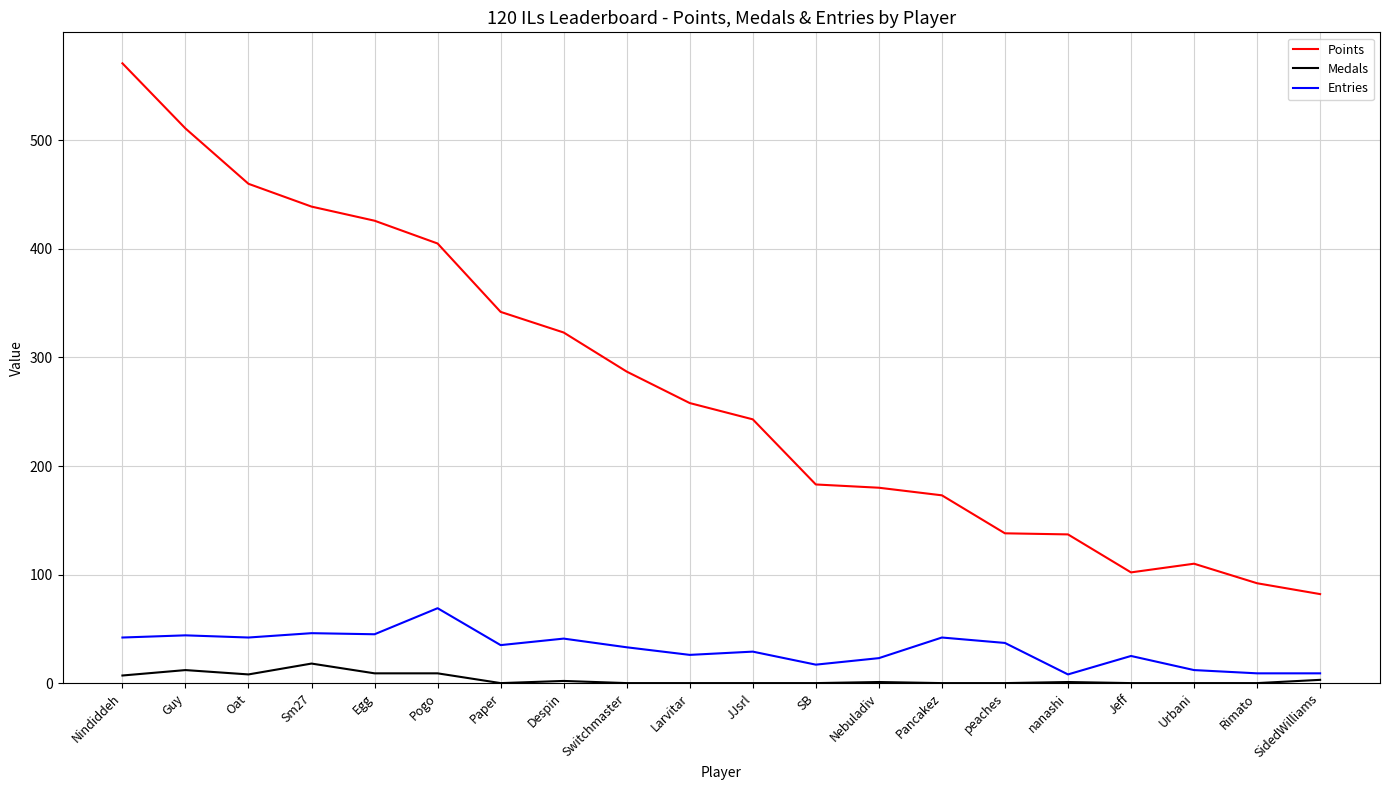

At Guy, list the series in order from largest to smallest.

Points, Entries, Medals